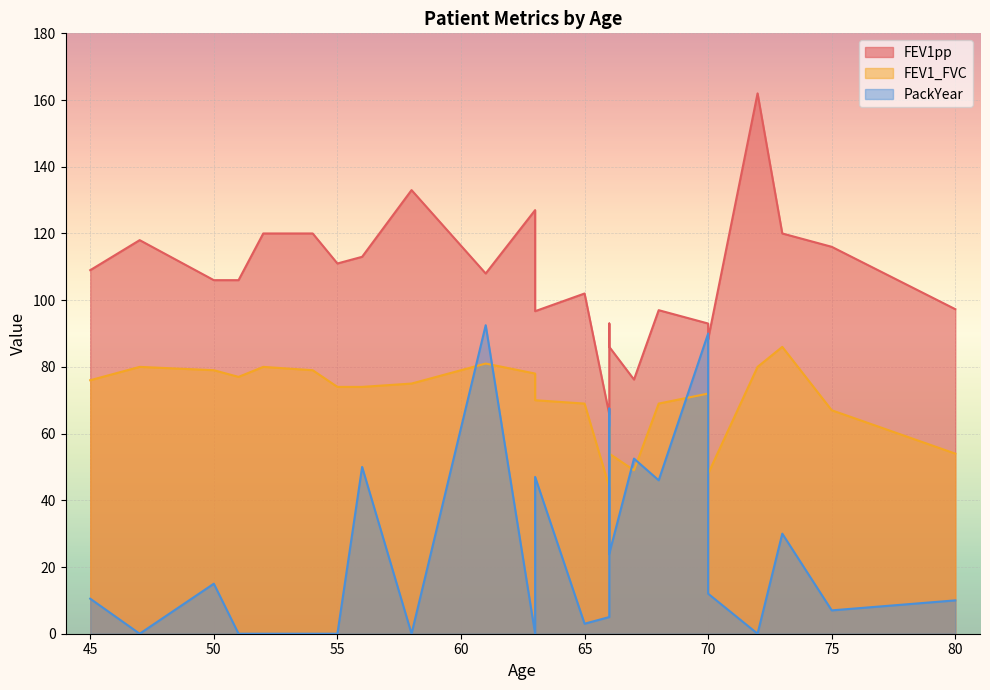

What is the difference between the highest and lowest values at 66?

60.8